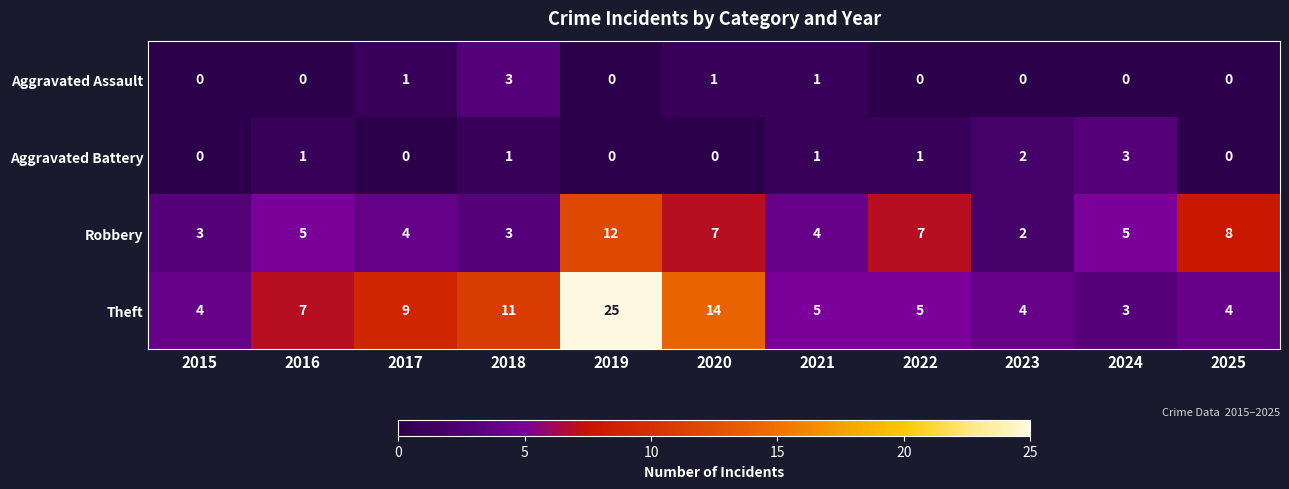

What is the sum of all Theft values?

91